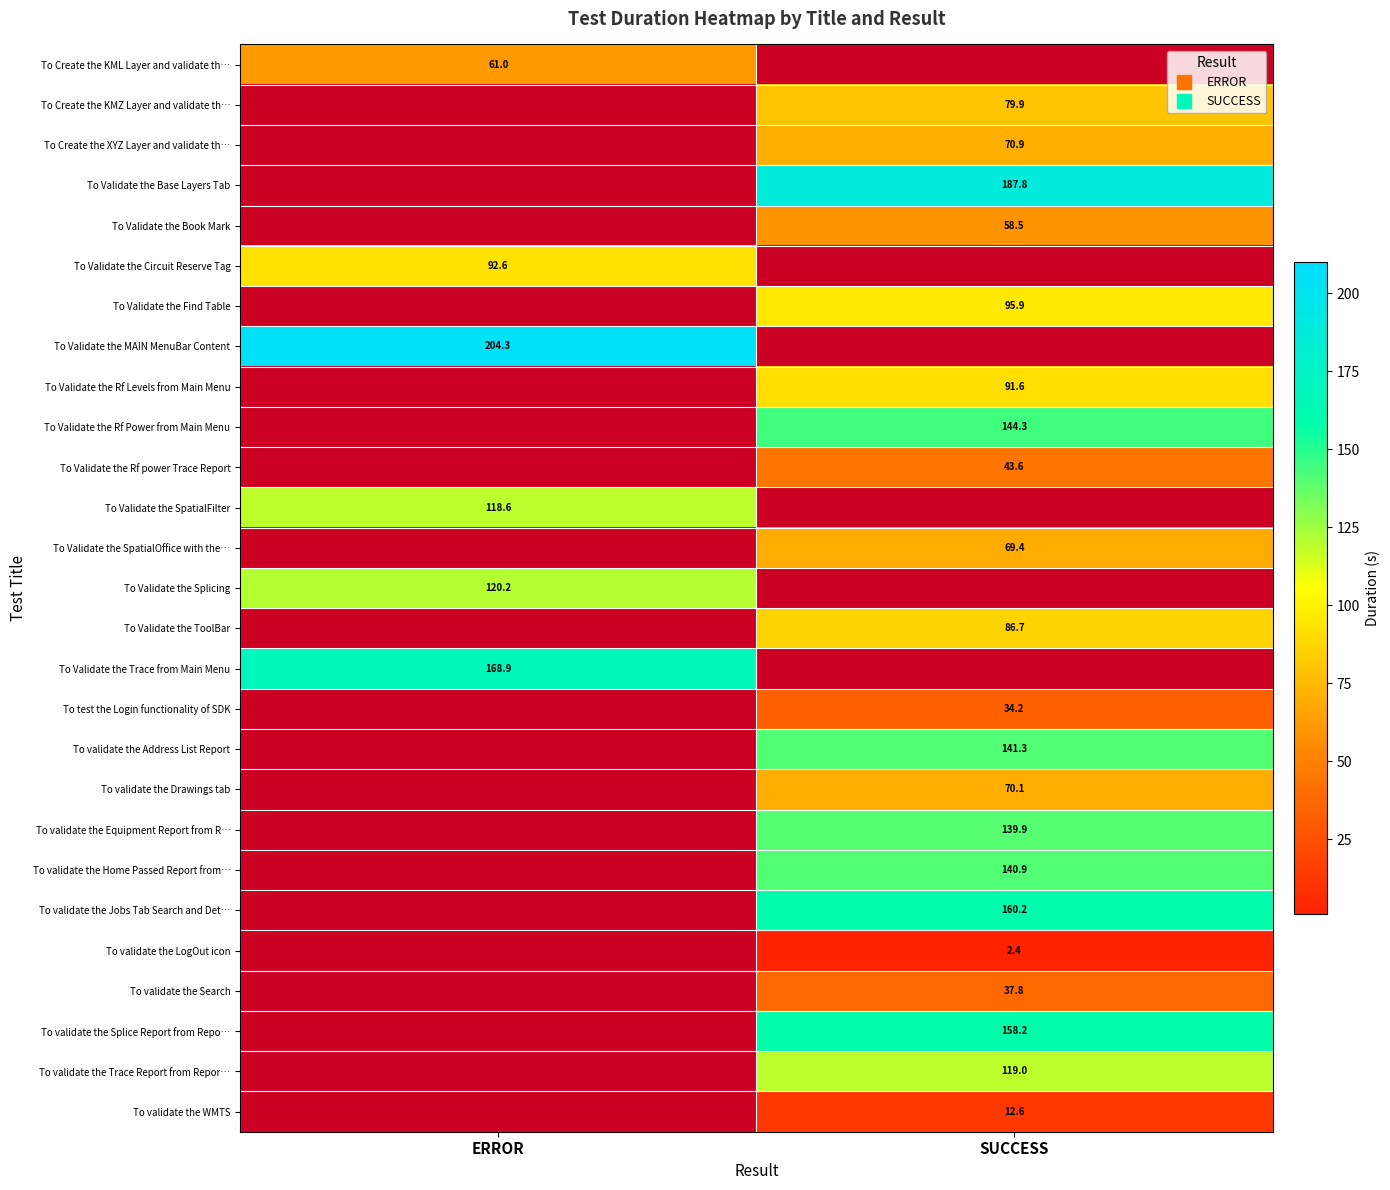

Where does the To Validate the Rf power Trace Report series first go above 43?

SUCCESS